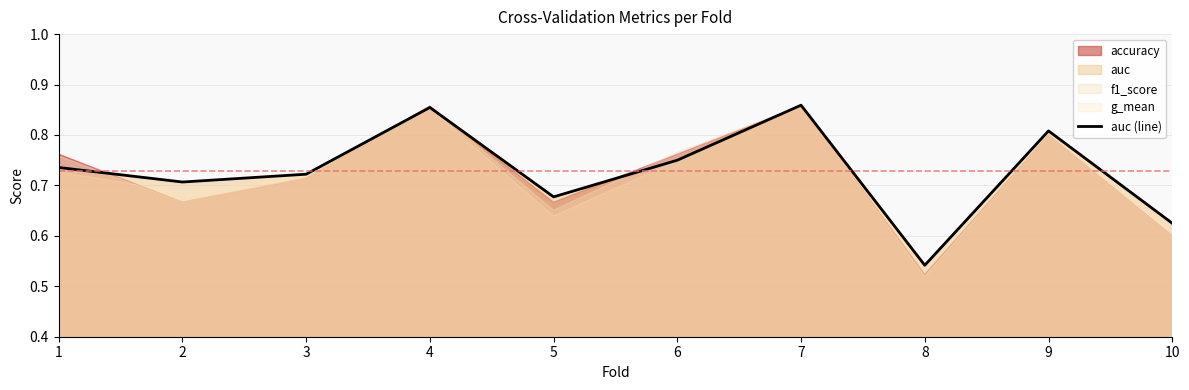

What is the value of the 5th point from the left?

0.7